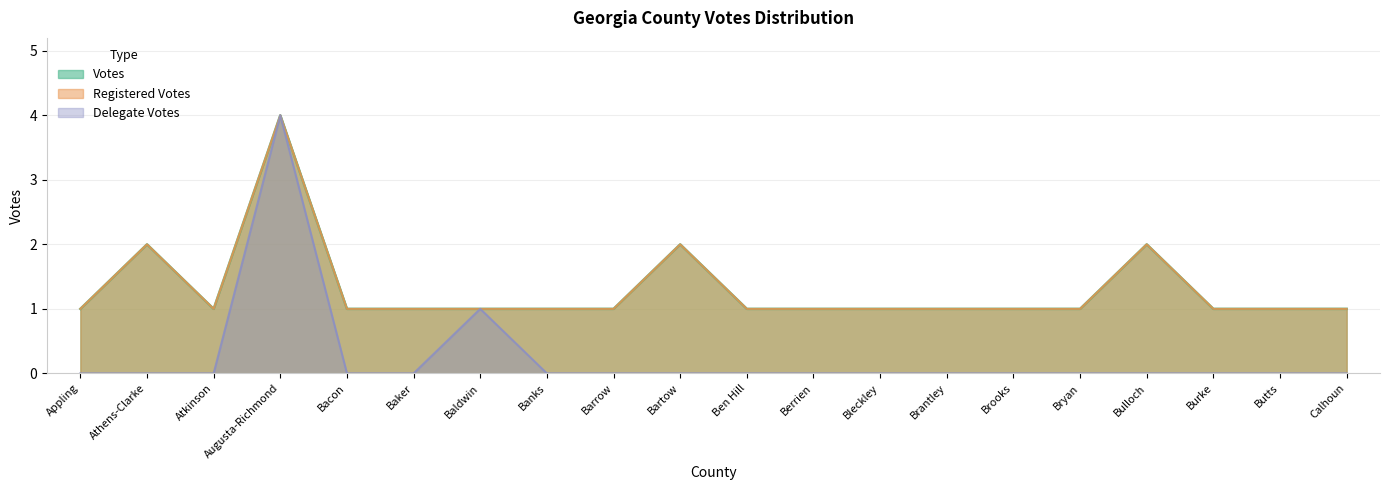

What is the spread (max minus min) of values at Athens-Clarke?

2